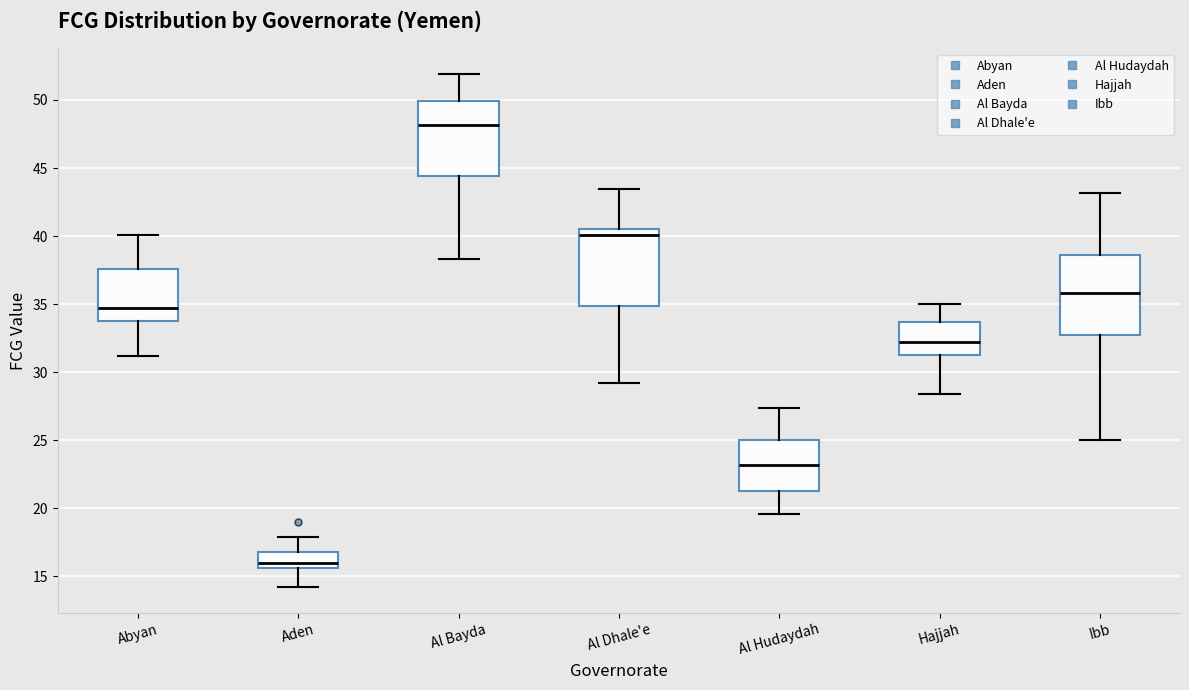

Where does the median line of the box for Hajjah sit on the y-axis? The values are not printed on the chart, so give them approximately, as read against the axis.

32.0